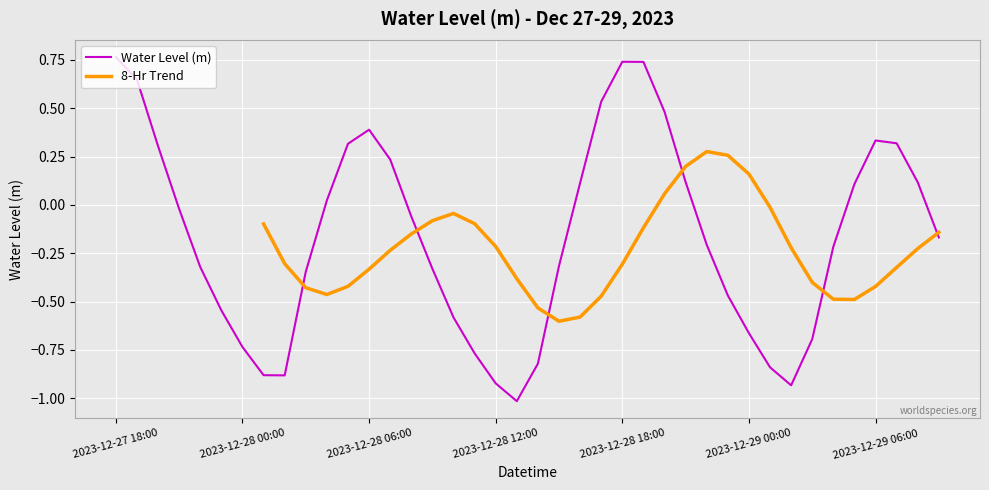

True or false: the data has more than 2 interior local peaks.

True